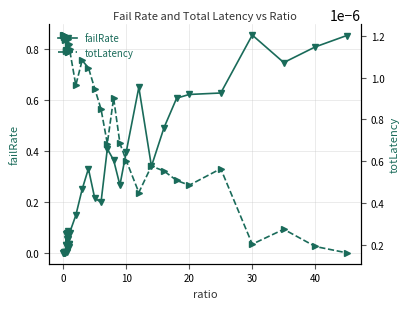

List the series in order of their overall mean, lowest first.

totLatency, failRate